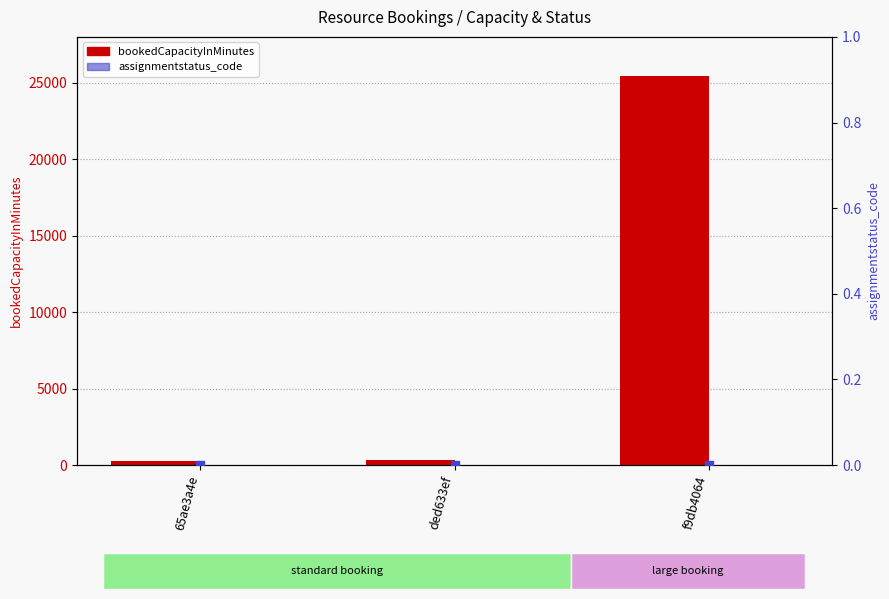

What is the total value across all series at ded633ef?

300